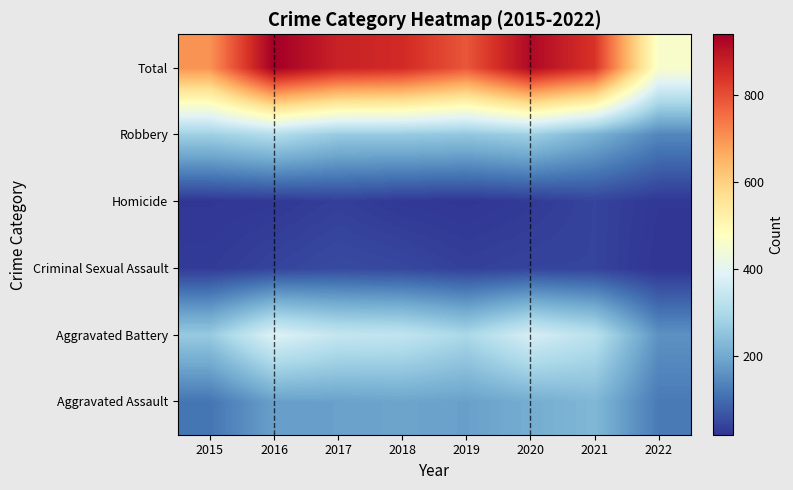

Reading left to right, what are all the values shown in this chart?

Aggravated Assault: 2015=113	2016=182	2017=184	2018=189	2019=183	2020=205	2021=226	2022=121
Aggravated Battery: 2015=264	2016=385	2017=341	2018=336	2019=295	2020=372	2021=322	2022=159
Criminal Sexual Assault: 2015=28	2016=40	2017=50	2018=45	2019=35	2020=40	2021=40	2022=18
Homicide: 2015=21	2016=24	2017=34	2018=24	2019=20	2020=27	2021=40	2022=22
Robbery: 2015=276	2016=310	2017=265	2018=265	2019=256	2020=277	2021=216	2022=141
Total: 2015=702	2016=941	2017=874	2018=859	2019=789	2020=921	2021=844	2022=461